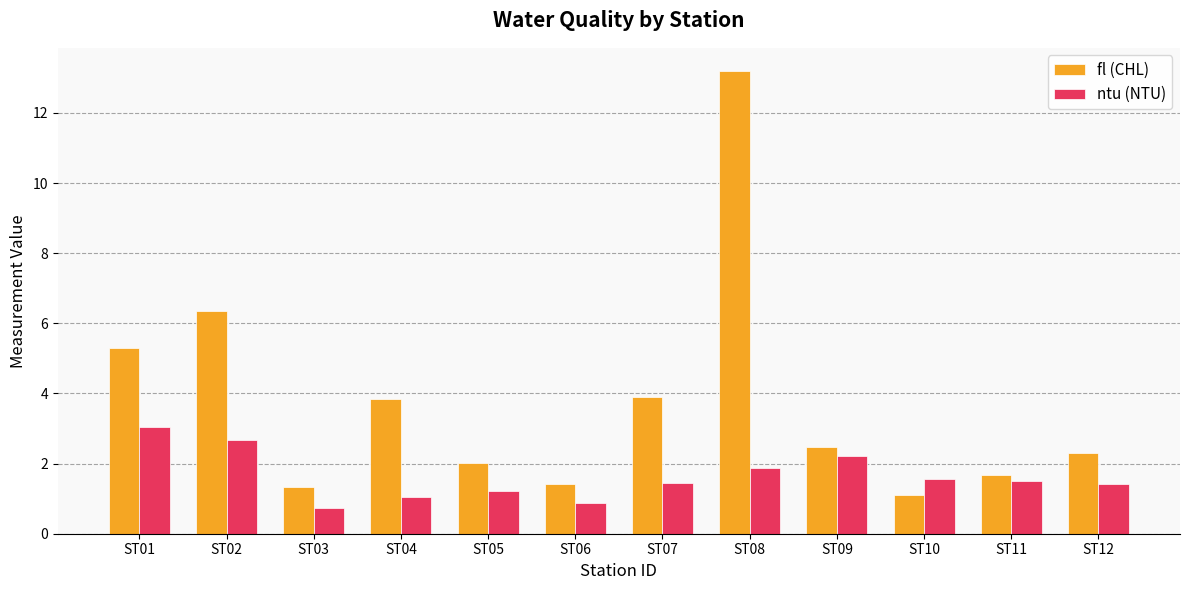

The value of ntu (NTU) at ST06 is 0.9. True or false?

True